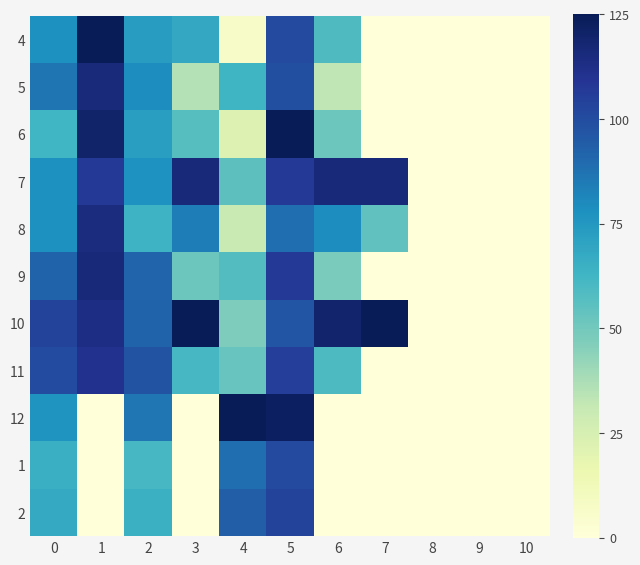

True or false: 2 has a value of 41.7 at 9.

False